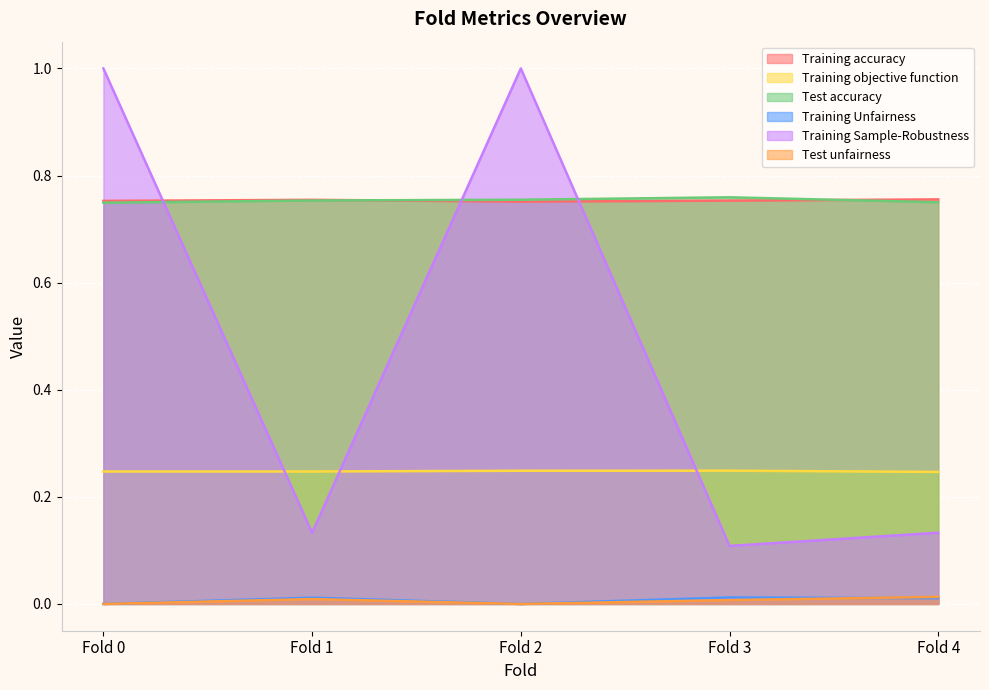

The Training Sample-Robustness series shows 1.0 at Fold 2. True or false?

True